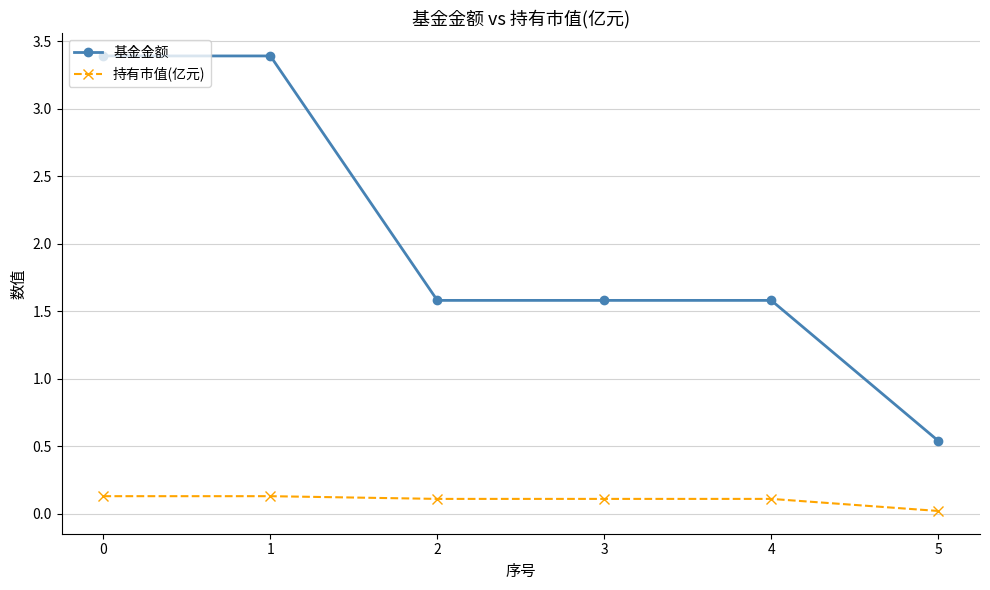

List the series in order of their peak value, lowest first.

持有市值(亿元), 基金金额